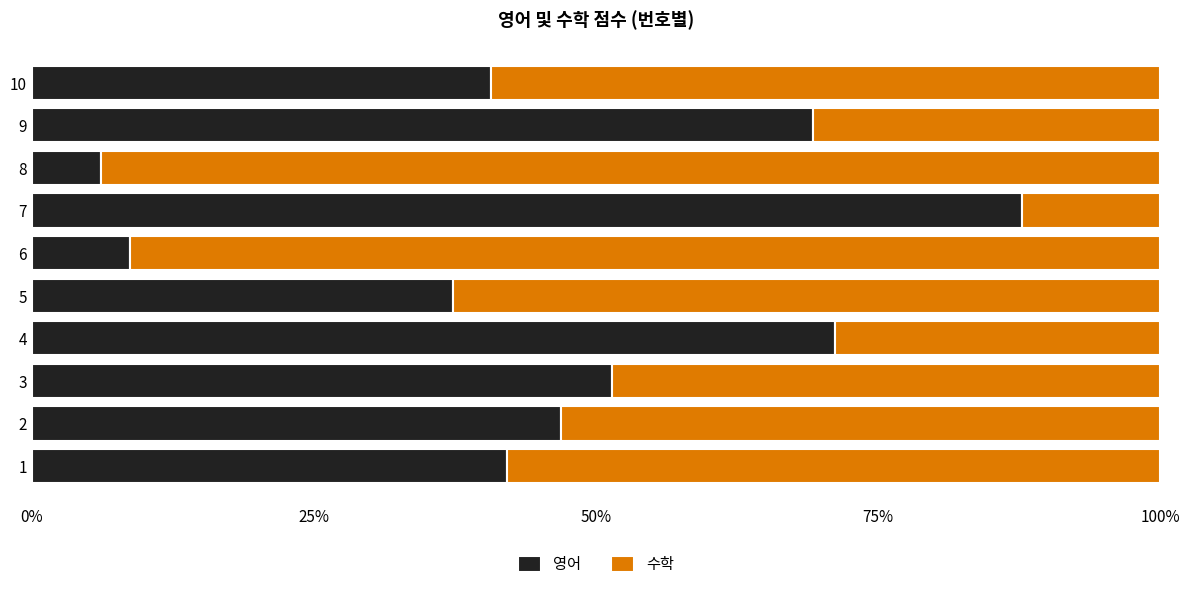

What is the average value of the 영어 series?

46.1